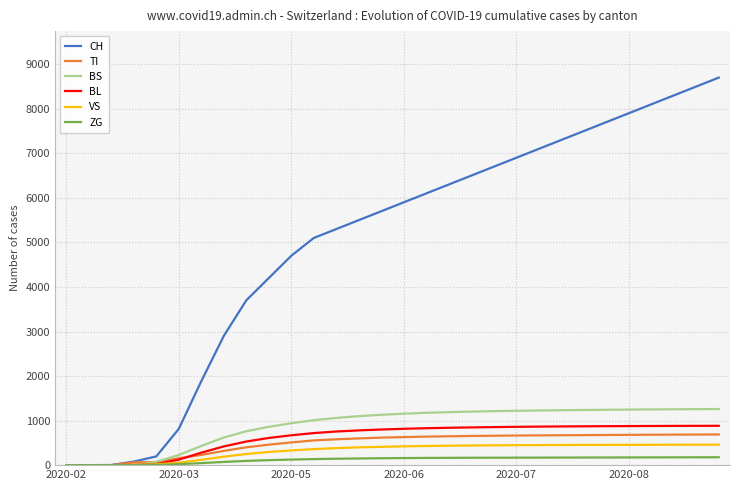

What is the maximum value for VS?

460